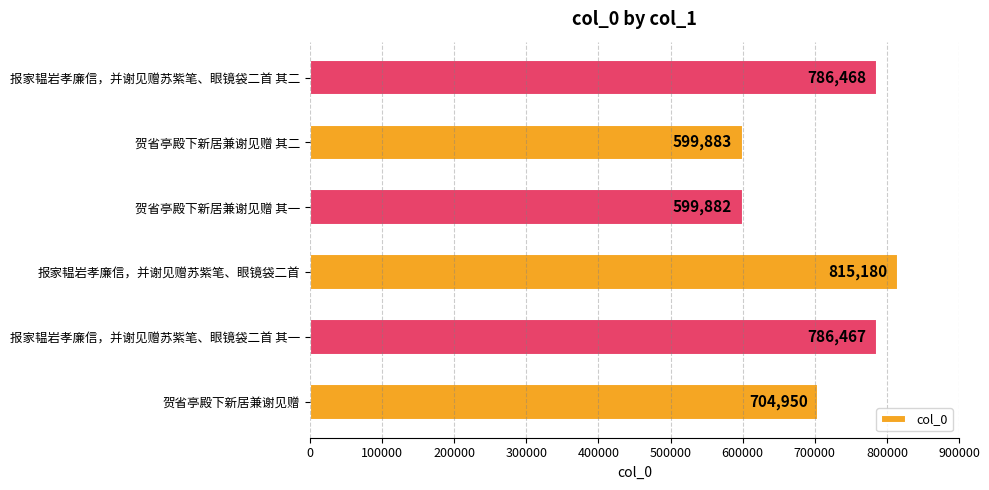

Between 报家韫岩孝廉信，并谢见赠苏紫笔、眼镜袋二首 其一 and 贺省亭殿下新居兼谢见赠 其二, which is larger?

报家韫岩孝廉信，并谢见赠苏紫笔、眼镜袋二首 其一